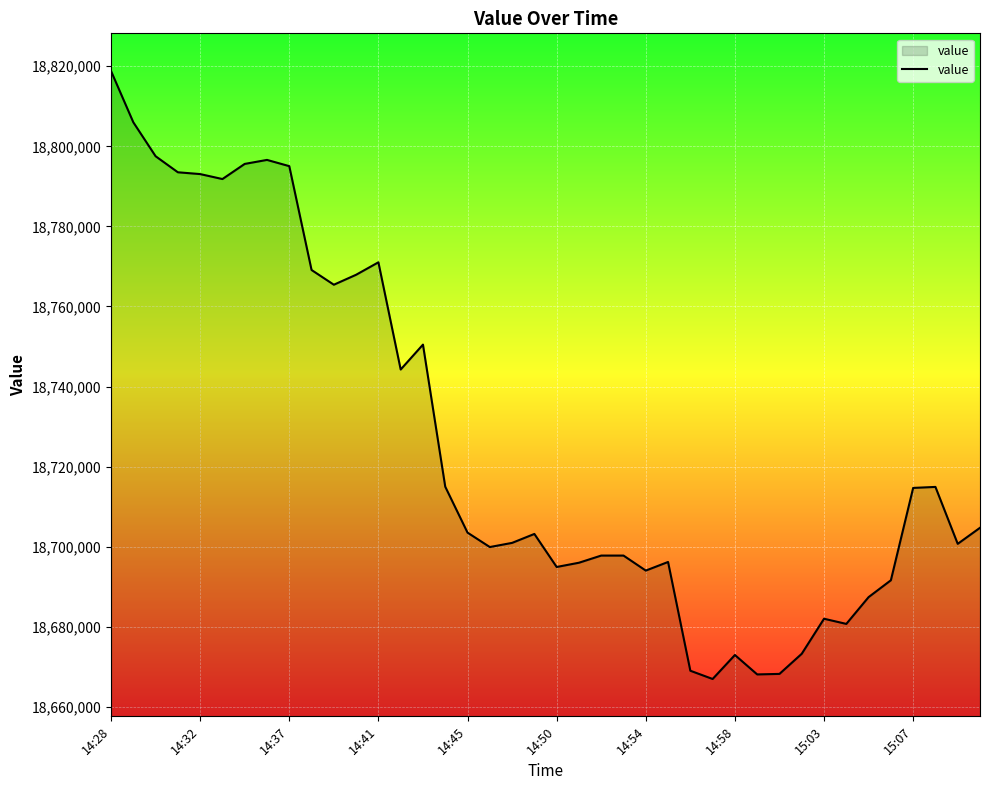

What is the minimum value shown in the chart?

18666940